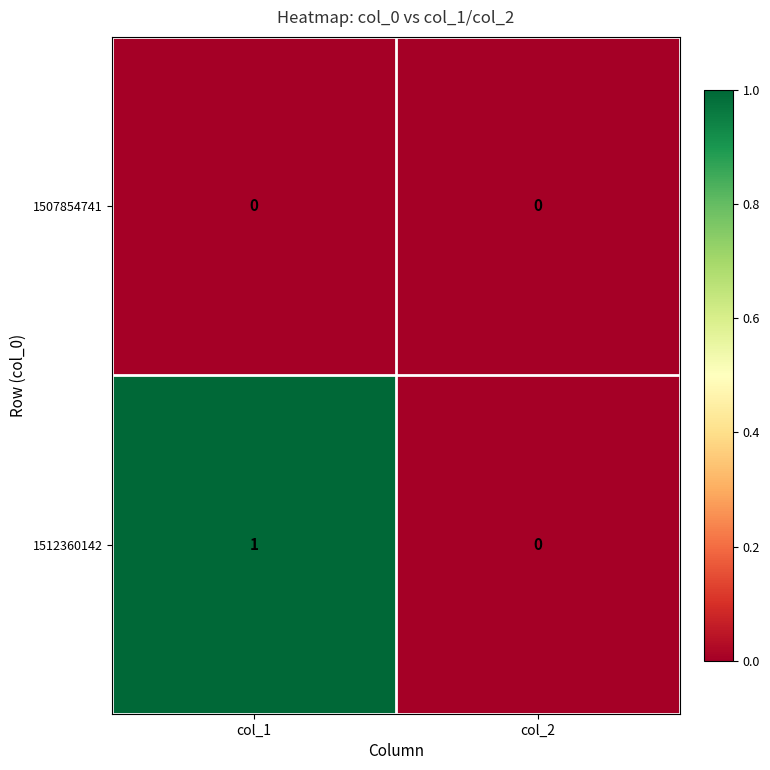

The 1512360142 series shows 0 at col_2. True or false?

True